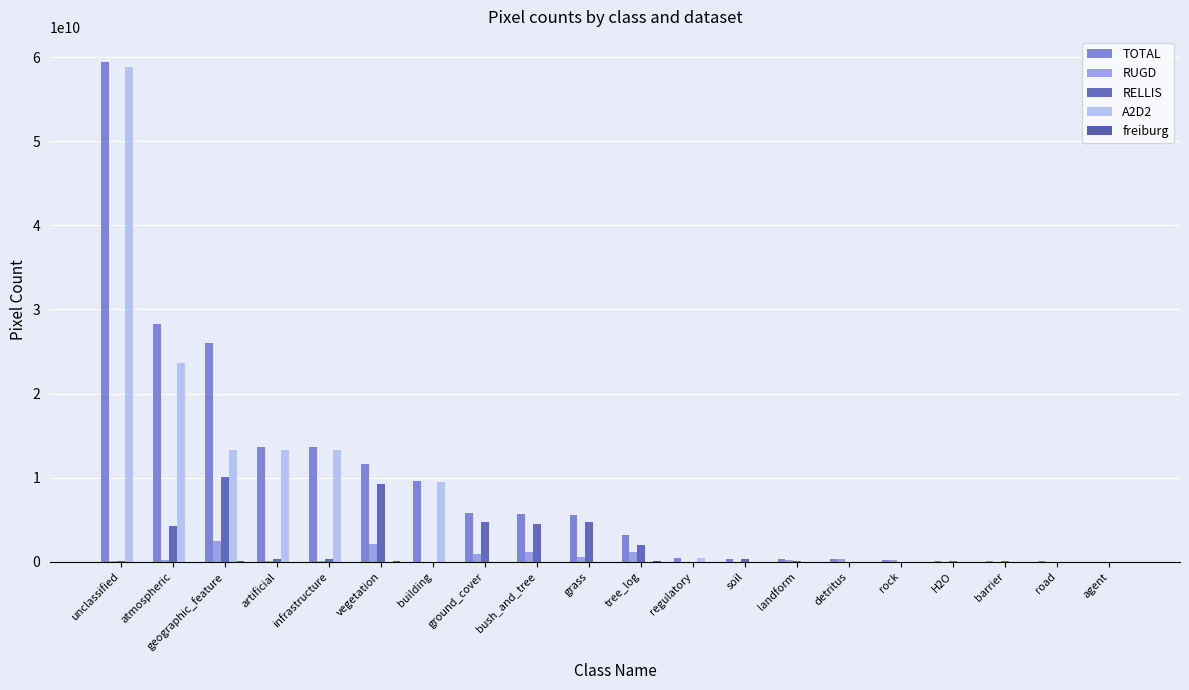

List the labels in order of RUGD value, largest first.

geographic_feature, vegetation, bush_and_tree, tree_log, ground_cover, grass, detritus, atmospheric, landform, rock, artificial, infrastructure, unclassified, road, building, barrier, agent, soil, H2O, regulatory